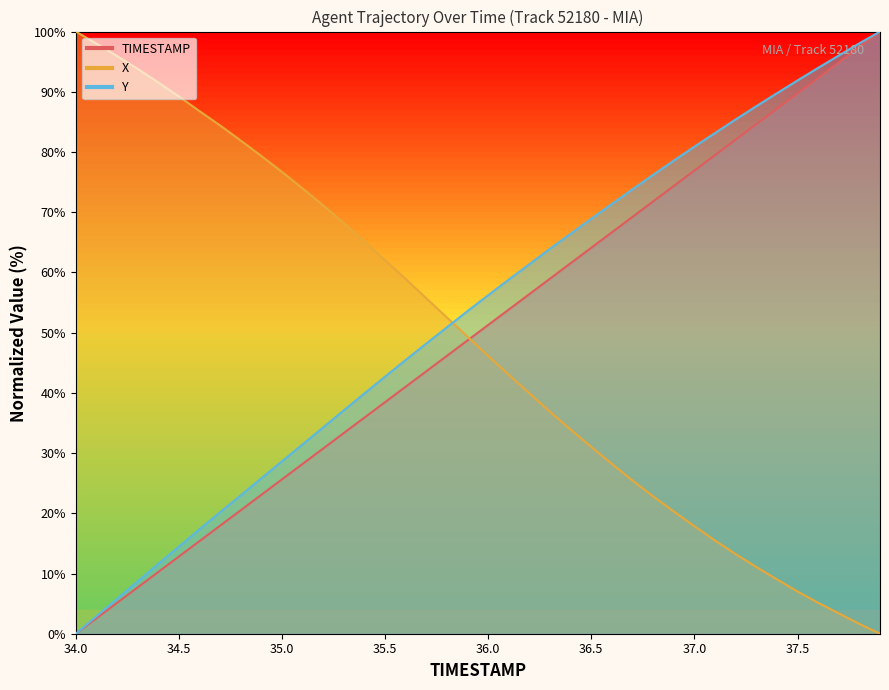

Is the value of X at 35.1 greater than the value of Y at 37.5?

No